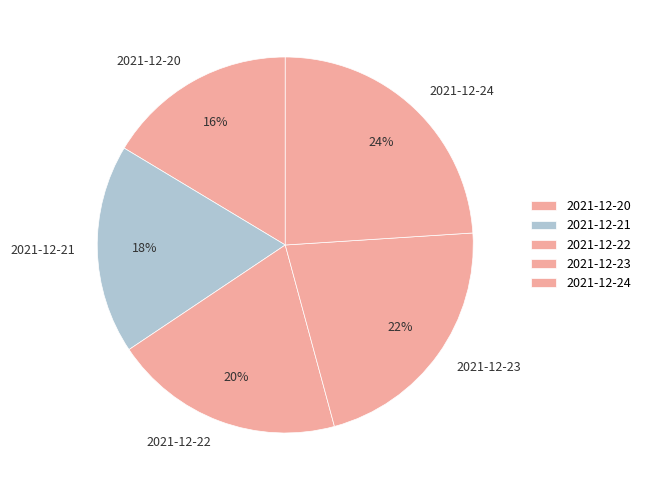

Does any single category account for the majority?

No